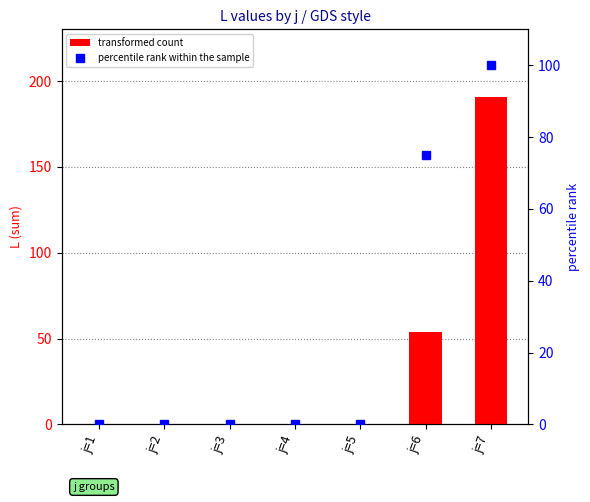

Rank the series at j=6 from highest to lowest value.

percentile rank within the sample, transformed count